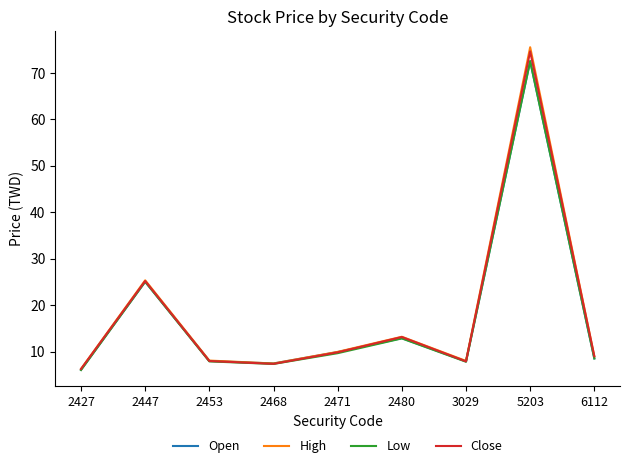

Is this an area chart (filled region under the line)?

No